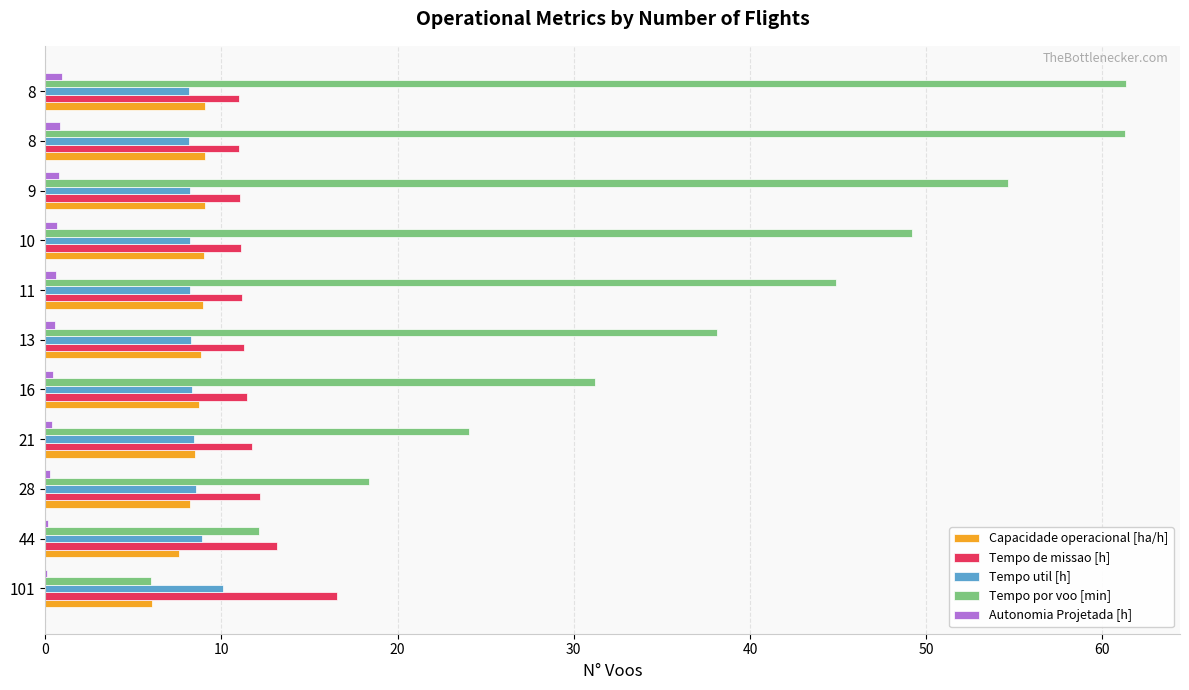

What is the difference between the second highest and minimum values in the Tempo por voo [min] series?

55.3